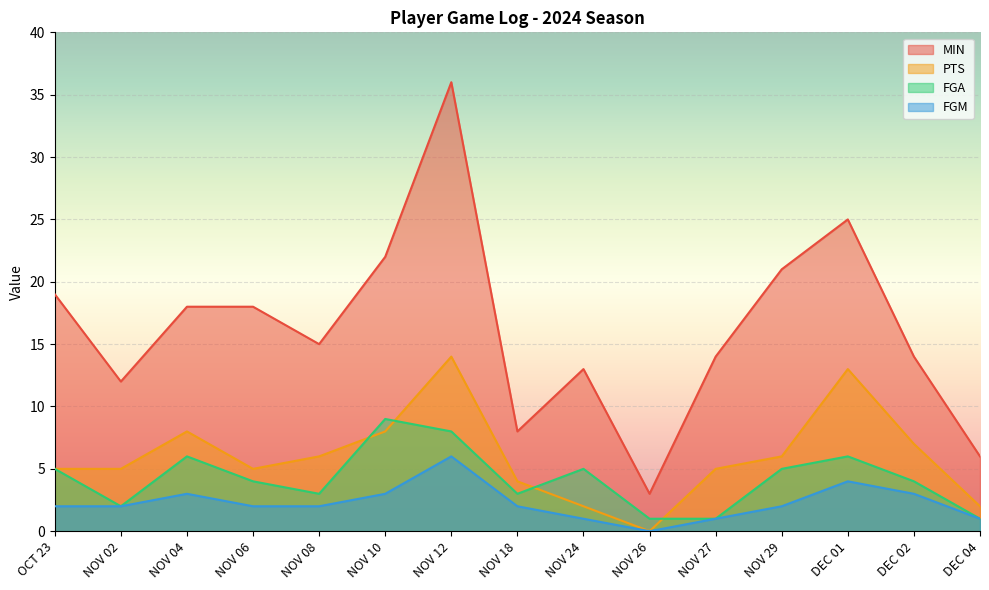

Between NOV 18 and NOV 27, which series saw the biggest shift?

MIN